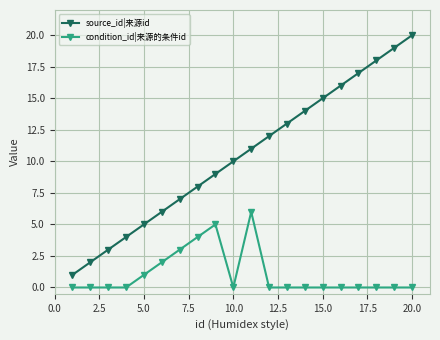

True or false: condition_id|来源的条件id and source_id|来源id intersect in this chart.

False